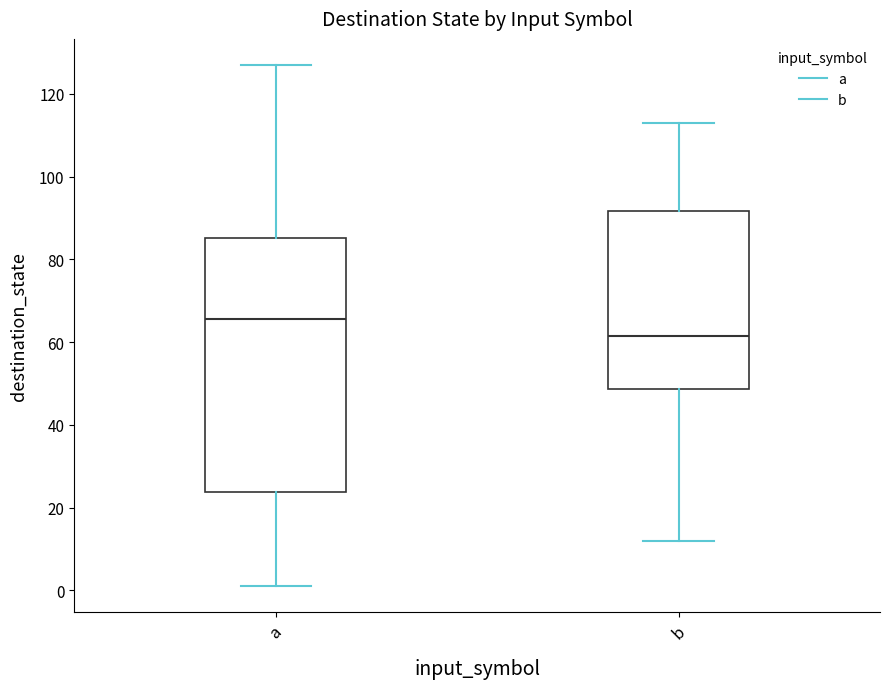

Reading left to right, read every box against the y-axis: the position of its median line, the range the box covers, and the ends of its whiskers. The values are not printed on the chart, so give them approximately, as read against the axis.

a: median 66, box 24 to 86, whiskers 2 to 128
b: median 62, box 48 to 92, whiskers 12 to 114